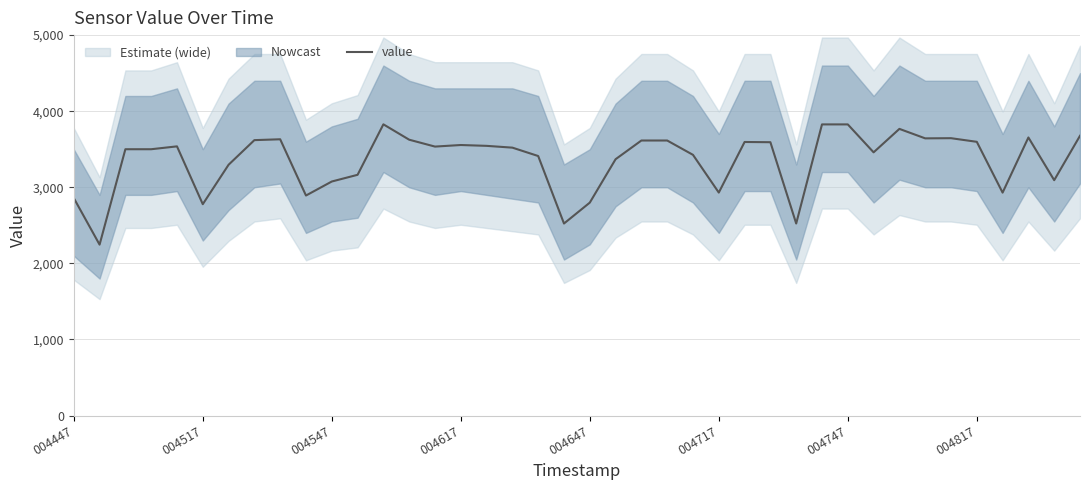

Is it true that value equals 2068.7 at 004817?

False